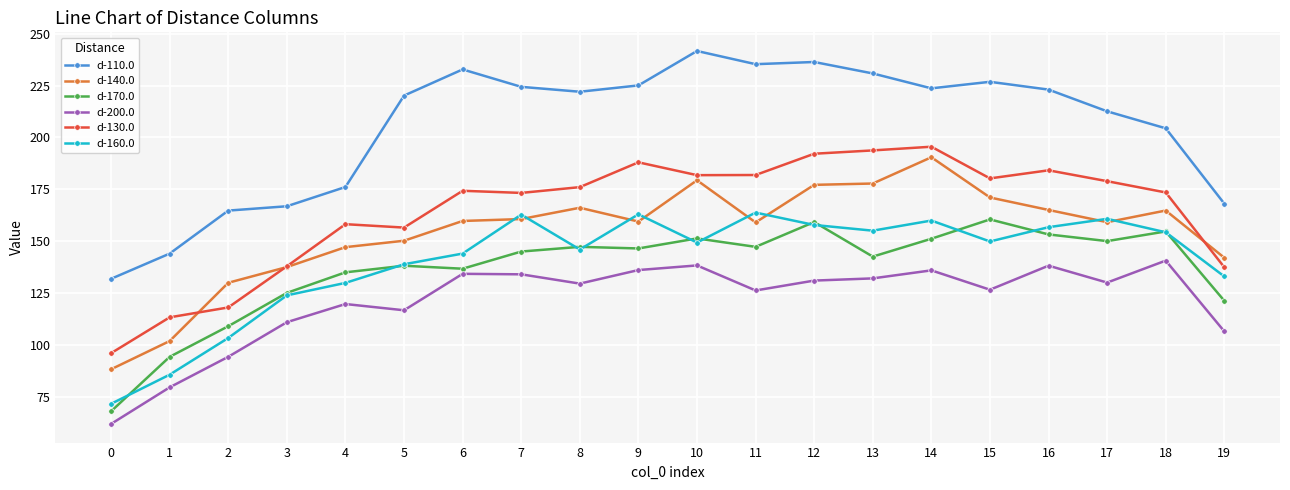

Where is the first local maximum for d-130.0?

4